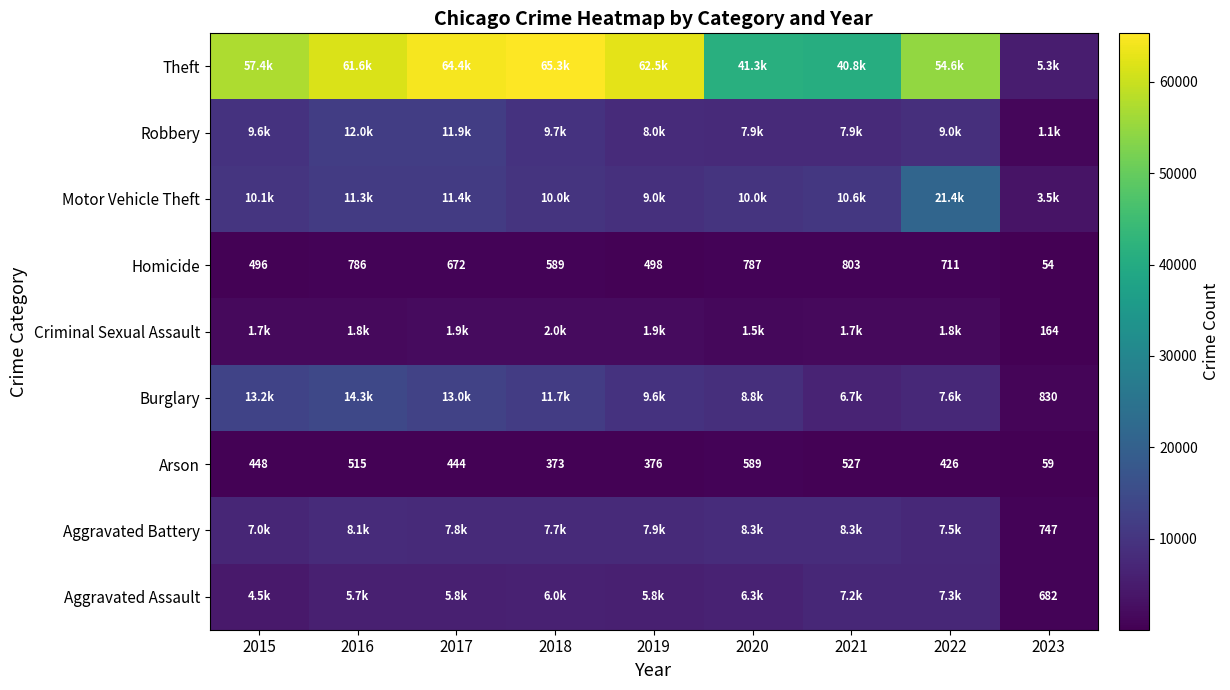

What is the spread (max minus min) of values at 2015?

56902